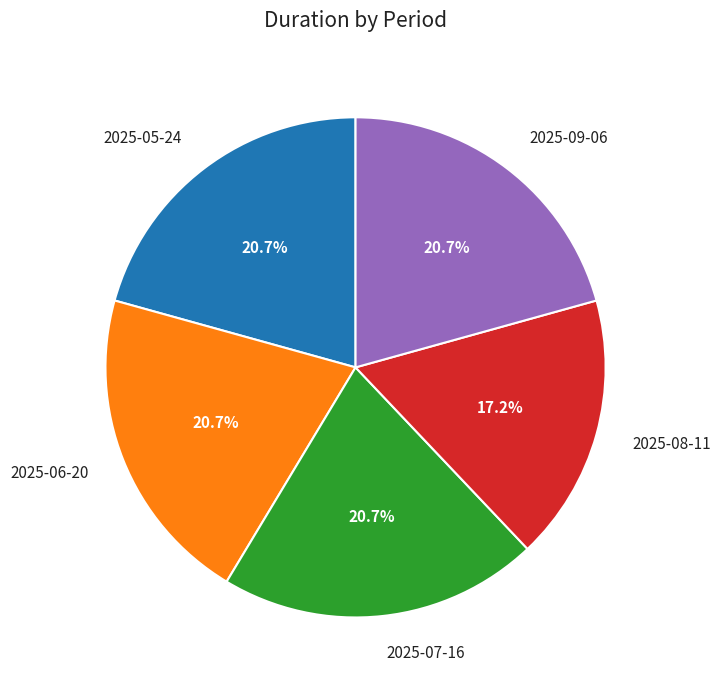

True or false: 2025-08-11 accounts for 28% of the total.

False